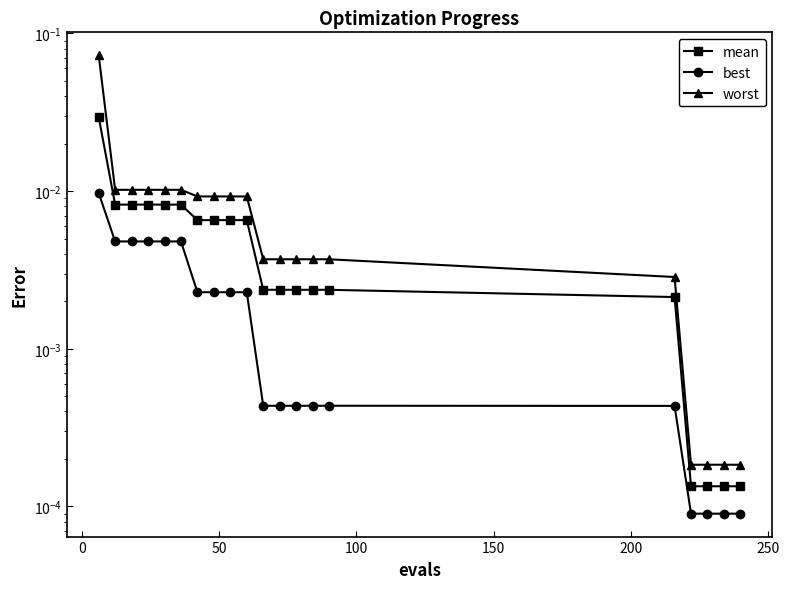

What is the greatest value displayed?

0.1